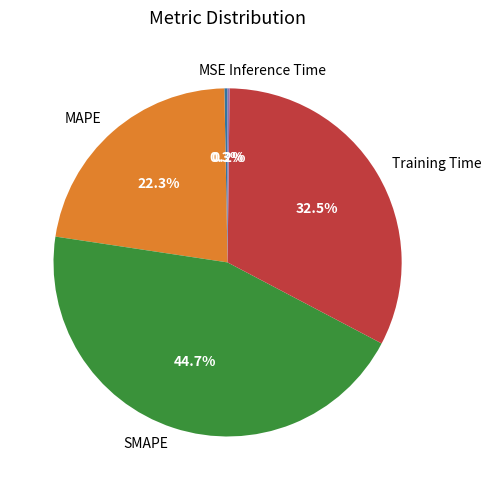

Approximately how many times larger is the value at MAPE compared to SMAPE?

0.5